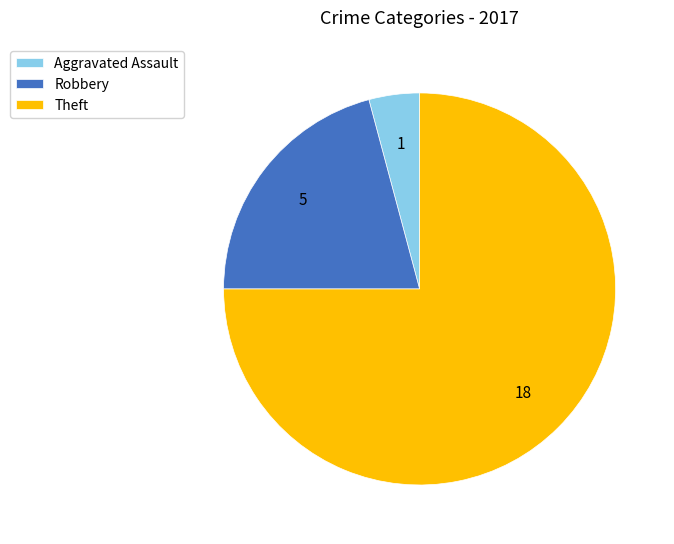

Does Theft represent more than half of the total?

Yes